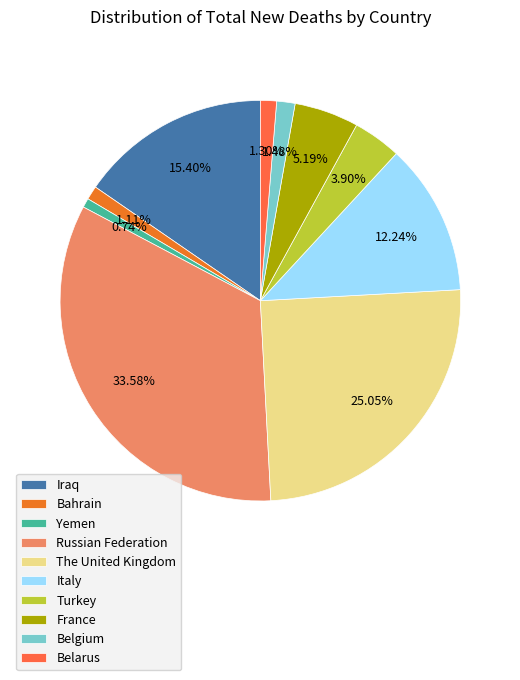

What is the largest slice in the pie chart?

Russian Federation